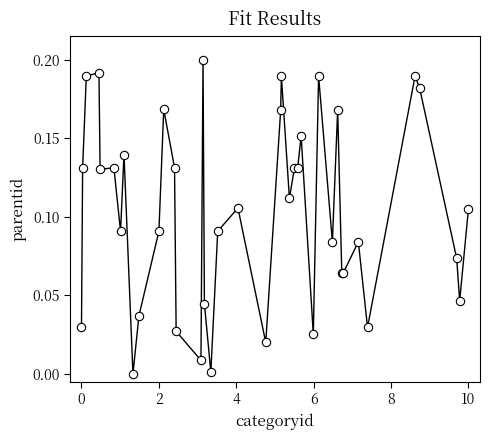

True or false: the data has more than 2 interior local peaks.

True